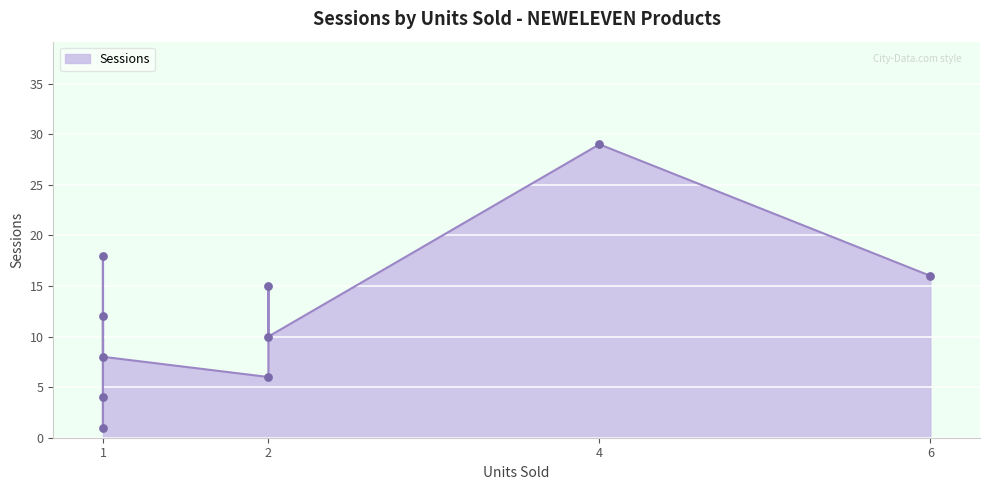

Which series reaches the minimum Y coordinate?

Sessions